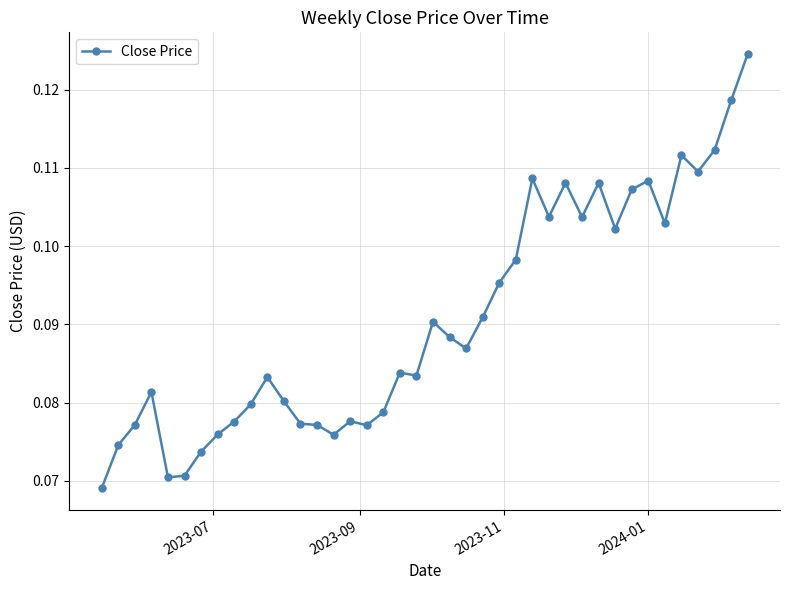

Count the values in the range 0 to 1.

40